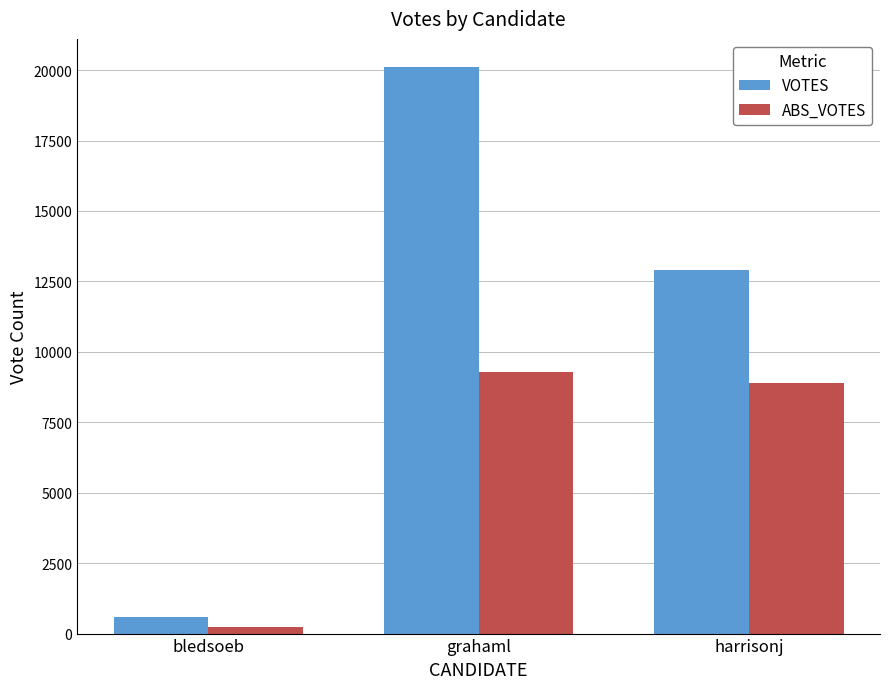

Reading right to left, transcribe all the data shown in this chart.

VOTES: 12904	20104	581
ABS_VOTES: 8898	9272	221